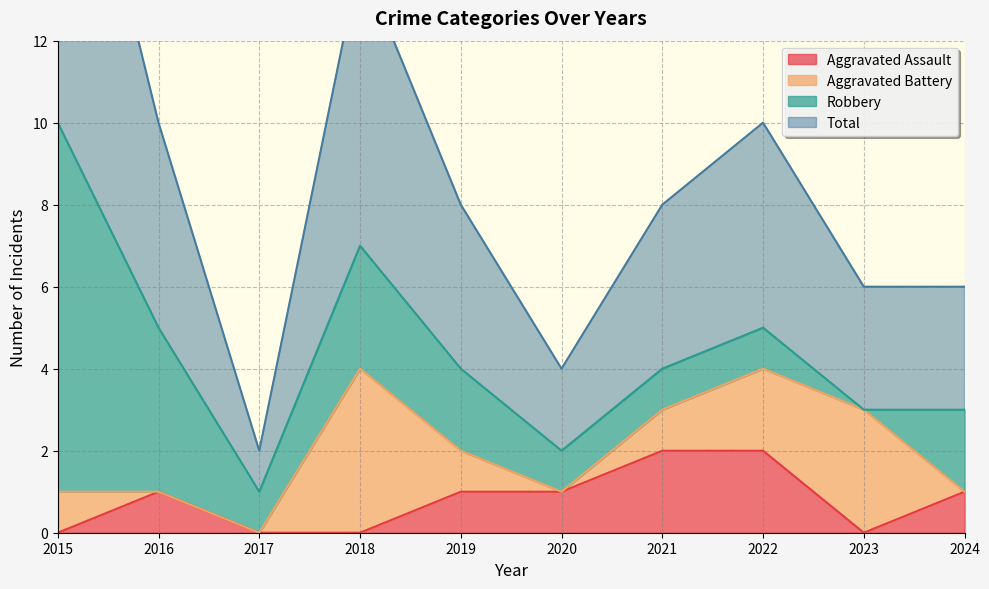

Is it true that Aggravated Assault equals 0 at 2023?

True